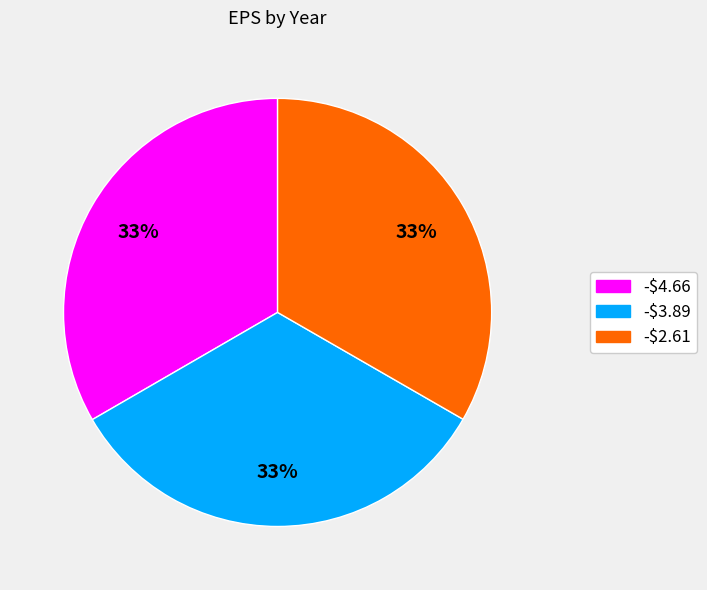

Is there a majority slice in this chart?

No